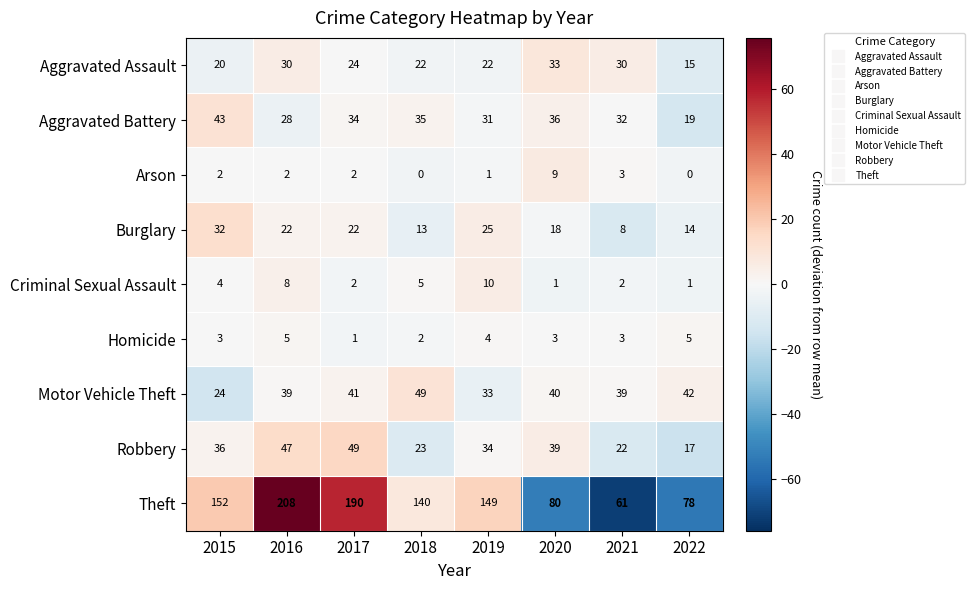

True or false: Burglary has a value of 29 at 2020.

False